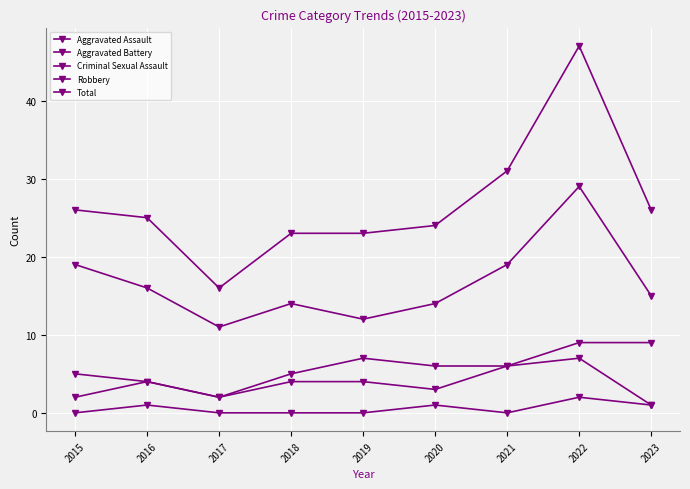

At which category is the sum across all series the highest?

2022